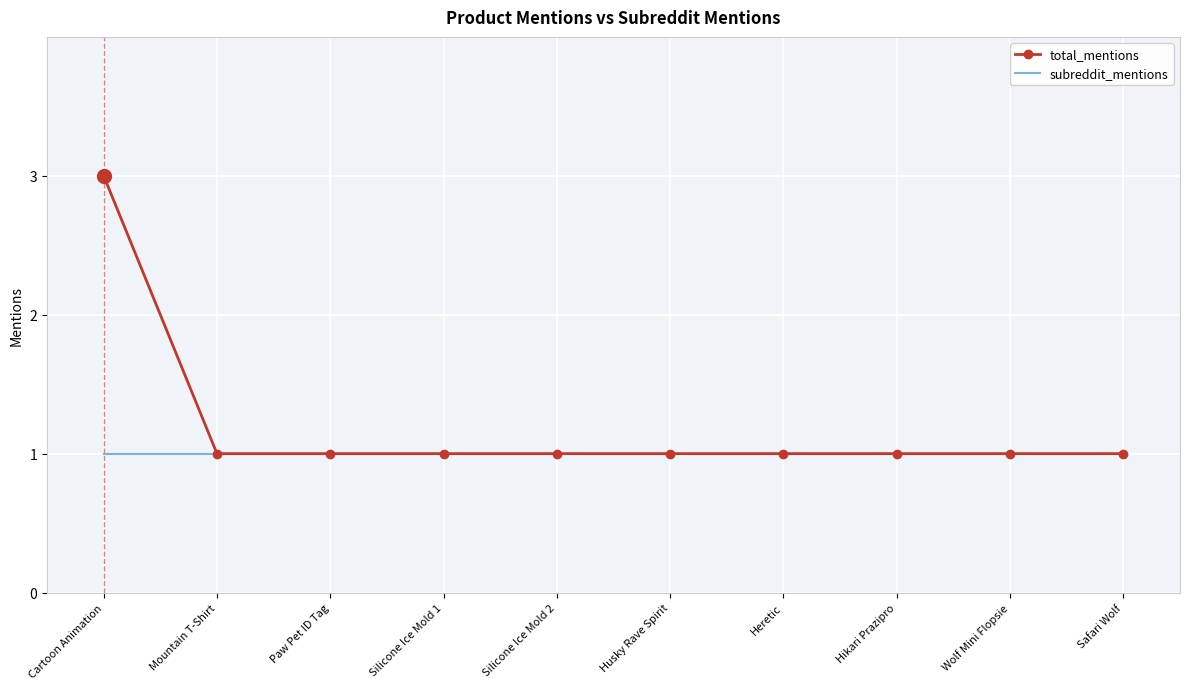

What is the maximum value for total_mentions?

3